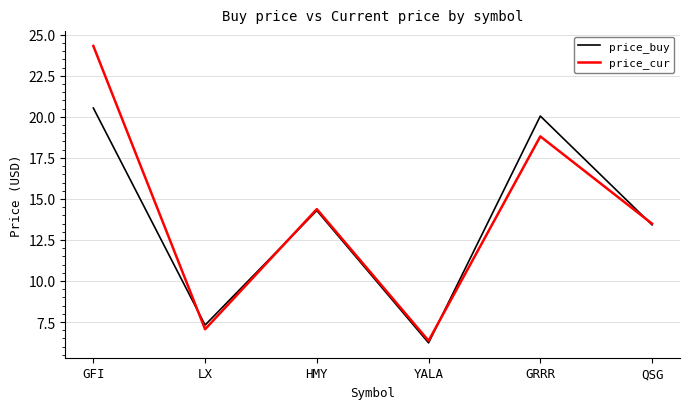

Reading left to right, list all the values displayed in this chart.

price_buy: 20.5	7.3	14.3	6.2	20.1	13.4
price_cur: 24.3	7.1	14.4	6.4	18.8	13.5